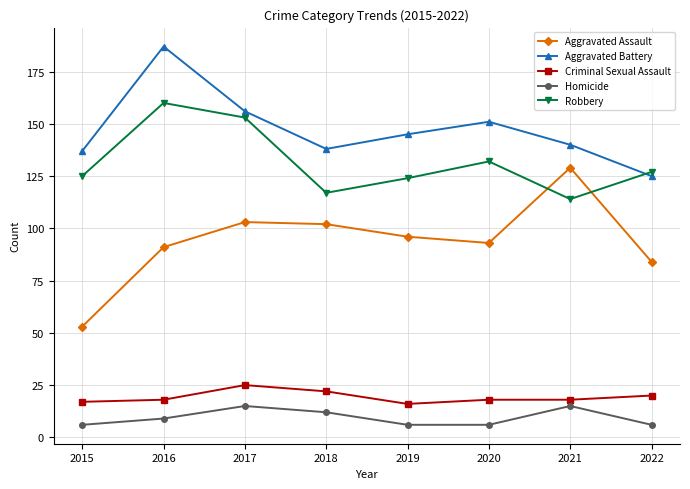

What is the value of the Criminal Sexual Assault point at the 8th from the left?

20